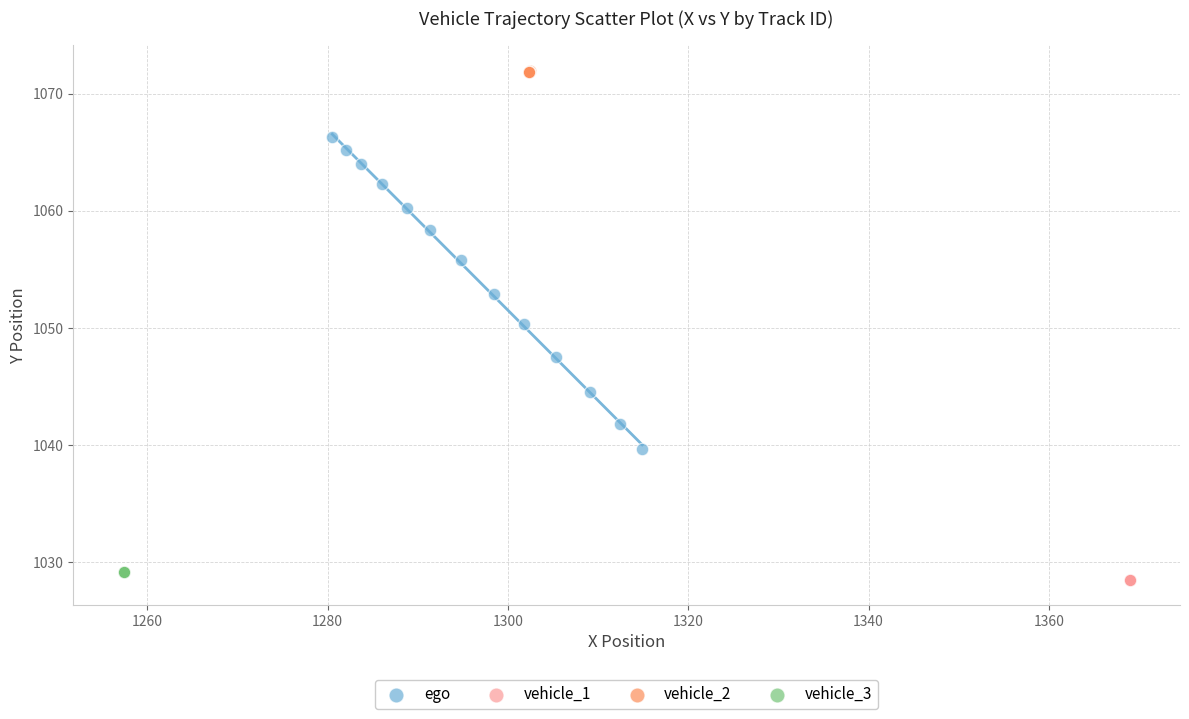

Which series reaches the minimum Y coordinate?

vehicle_1